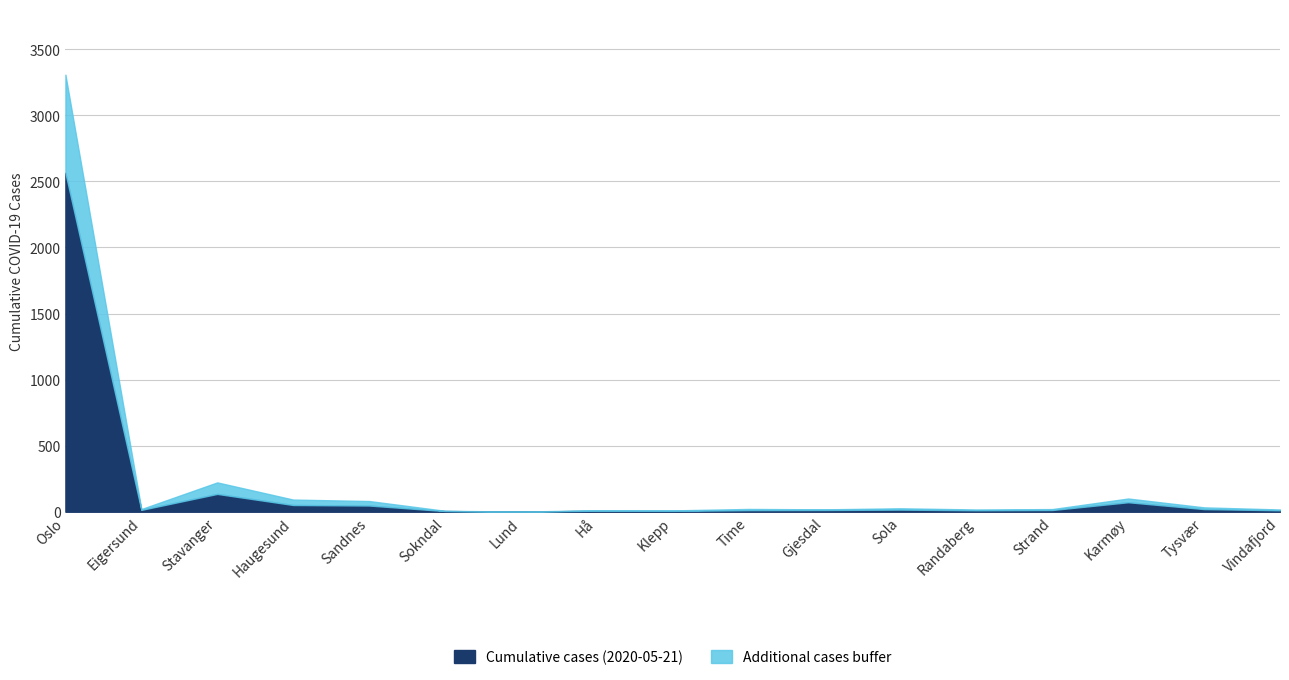

Reading left to right, list all the values displayed in this chart.

Cumulative cases (2020-05-21): Oslo=2565	Eigersund=14	Stavanger=135	Haugesund=51	Sandnes=47	Sokndal=5	Lund=1	Hå=7	Klepp=6	Time=12	Gjesdal=13	Sola=16	Randaberg=11	Strand=13	Karmøy=72	Tysvær=20	Vindafjord=11
Additional cases buffer: Oslo=743	Eigersund=6	Stavanger=87	Haugesund=41	Sandnes=34	Sokndal=2	Lund=0	Hå=4	Klepp=4	Time=9	Gjesdal=5	Sola=10	Randaberg=6	Strand=7	Karmøy=28	Tysvær=13	Vindafjord=6